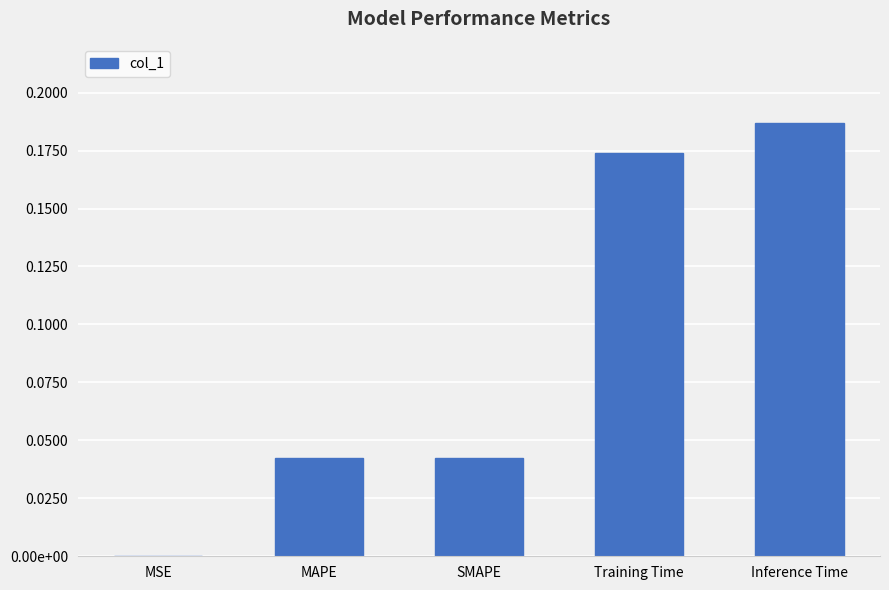

Between Inference Time and Training Time, which is larger?

Inference Time